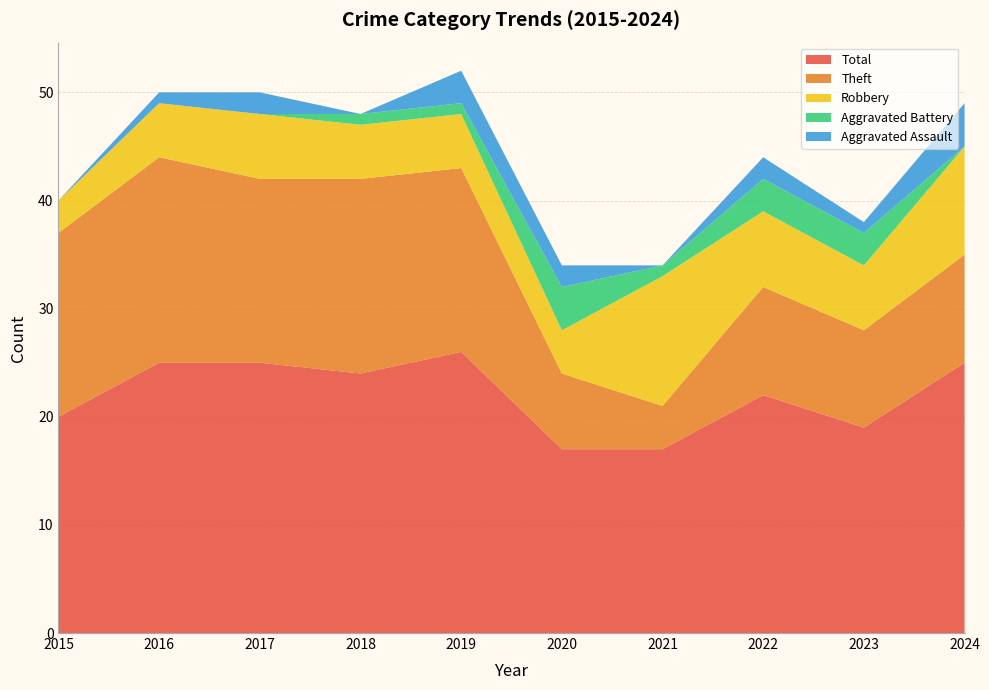

Reading right to left, what are all the values shown in this chart?

Aggravated Assault: 2024=4	2023=1	2022=2	2021=0	2020=2	2019=3	2018=0	2017=2	2016=1	2015=0
Aggravated Battery: 2024=0	2023=3	2022=3	2021=1	2020=4	2019=1	2018=1	2017=0	2016=0	2015=0
Robbery: 2024=10	2023=6	2022=7	2021=12	2020=4	2019=5	2018=5	2017=6	2016=5	2015=3
Theft: 2024=10	2023=9	2022=10	2021=4	2020=7	2019=17	2018=18	2017=17	2016=19	2015=17
Total: 2024=25	2023=19	2022=22	2021=17	2020=17	2019=26	2018=24	2017=25	2016=25	2015=20